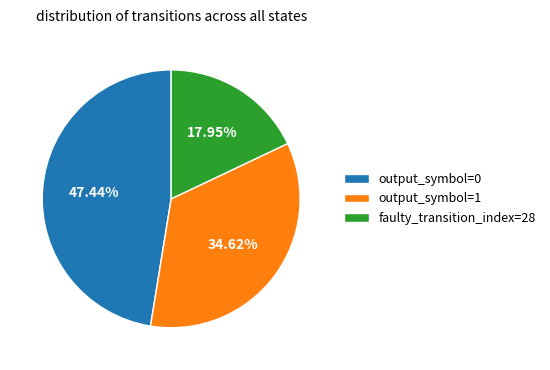

What is the ratio of the value at faulty_transition_index=28 to the value at output_symbol=1?

0.5